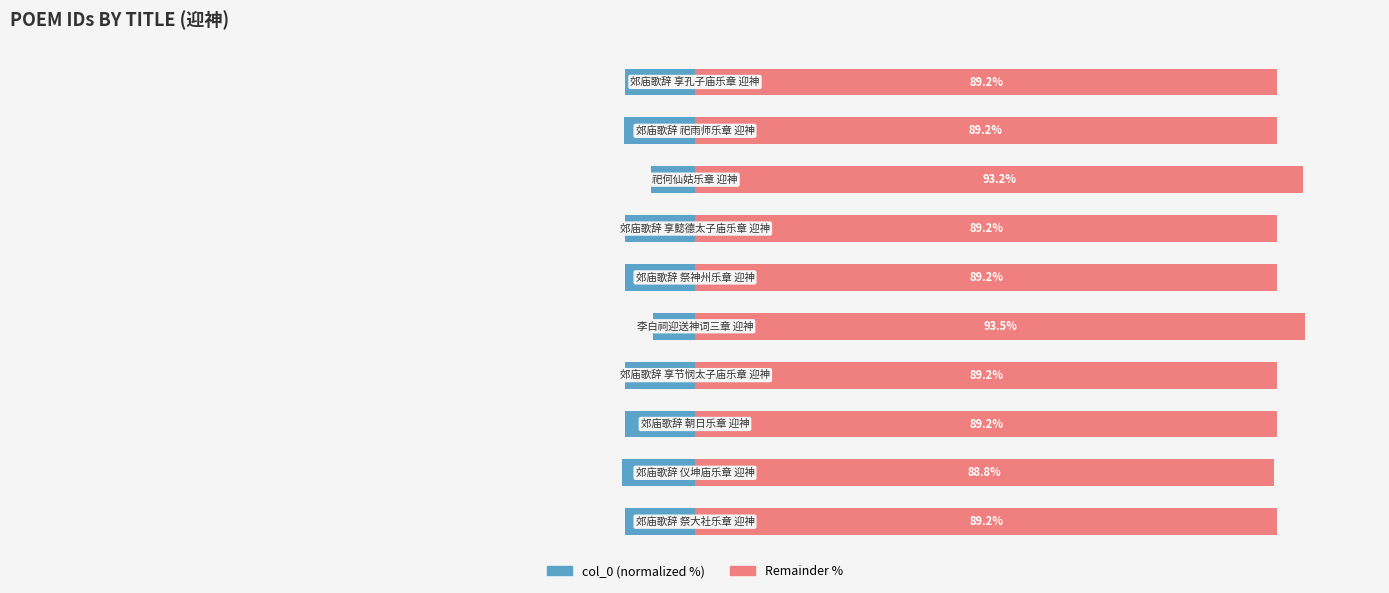

How many groups of bars are there?

10